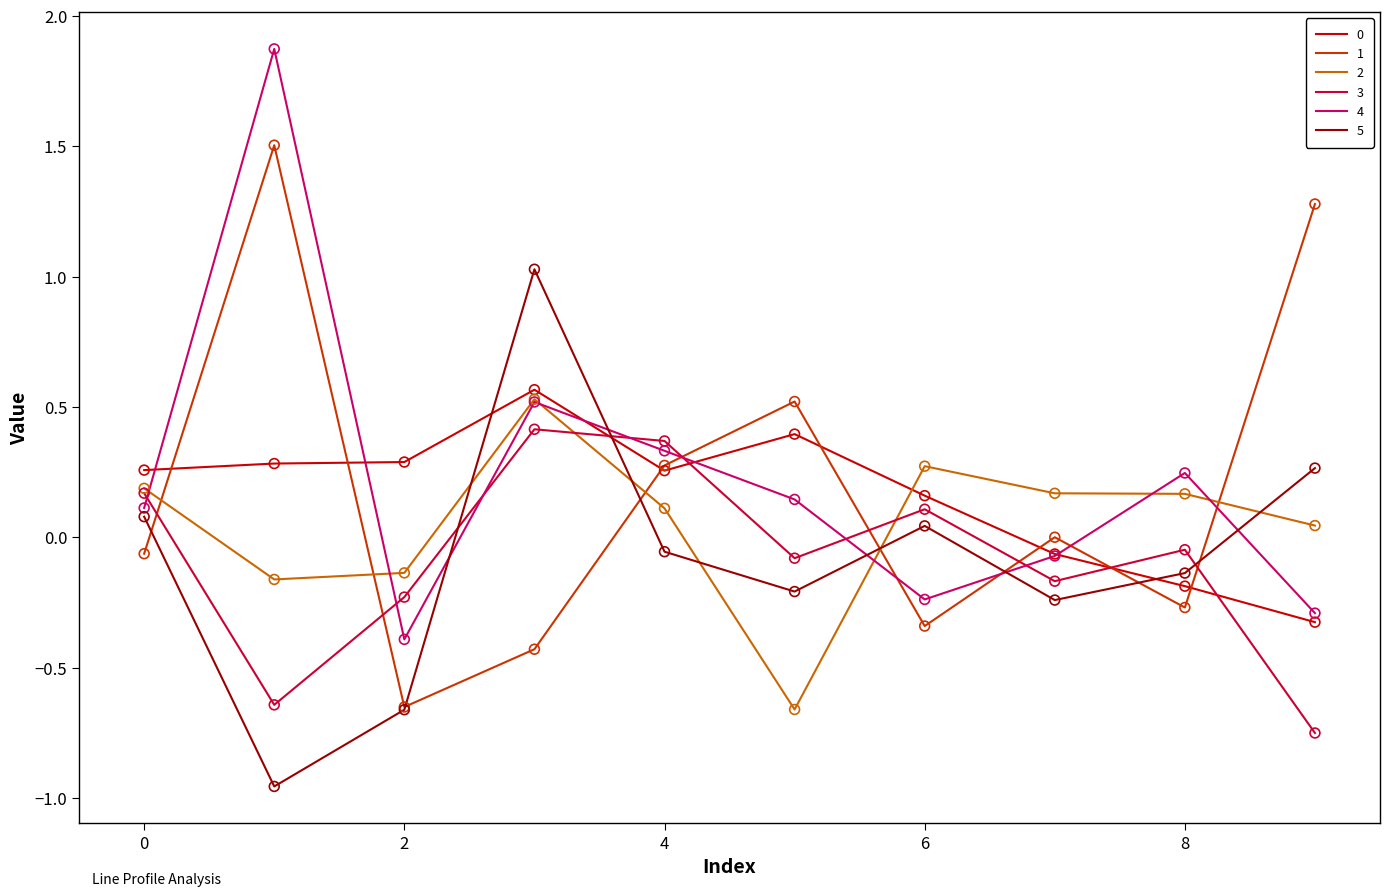

True or false: 3 and 1 cross at least once.

True